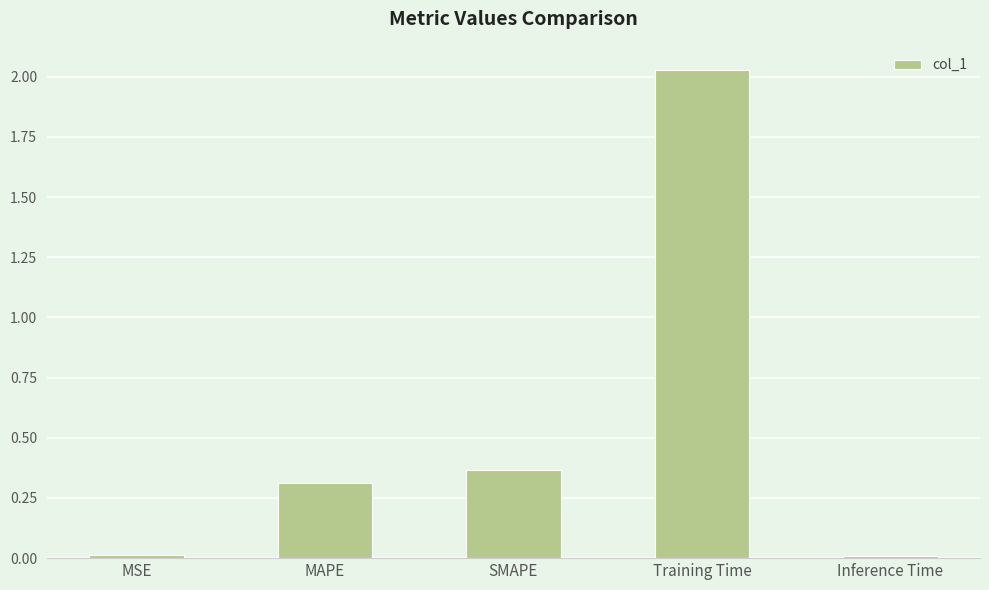

What is the difference between the values at Training Time and MAPE?

1.7